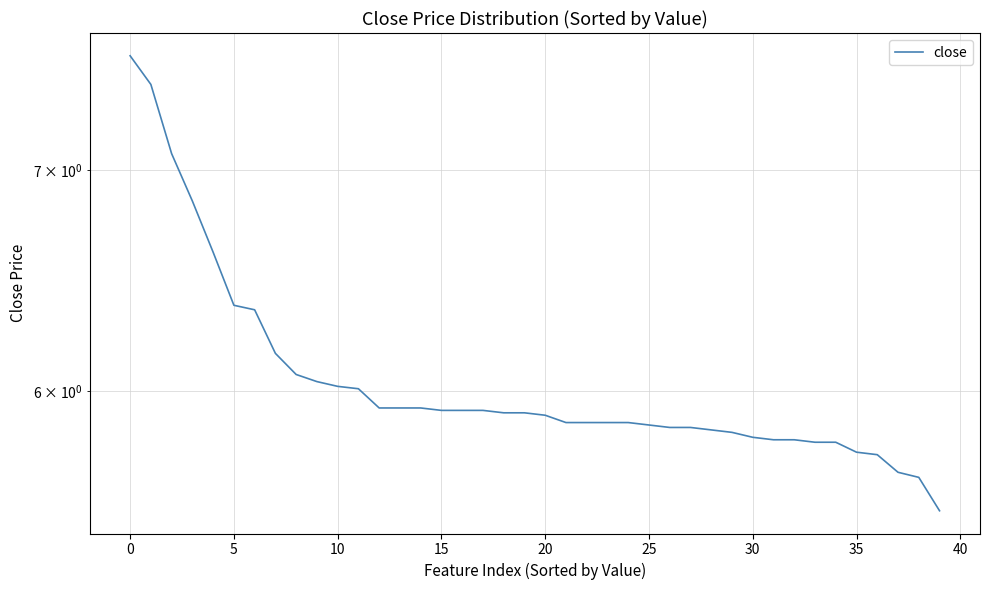

Approximately how many times larger is the value at 21 compared to 30?

1.0